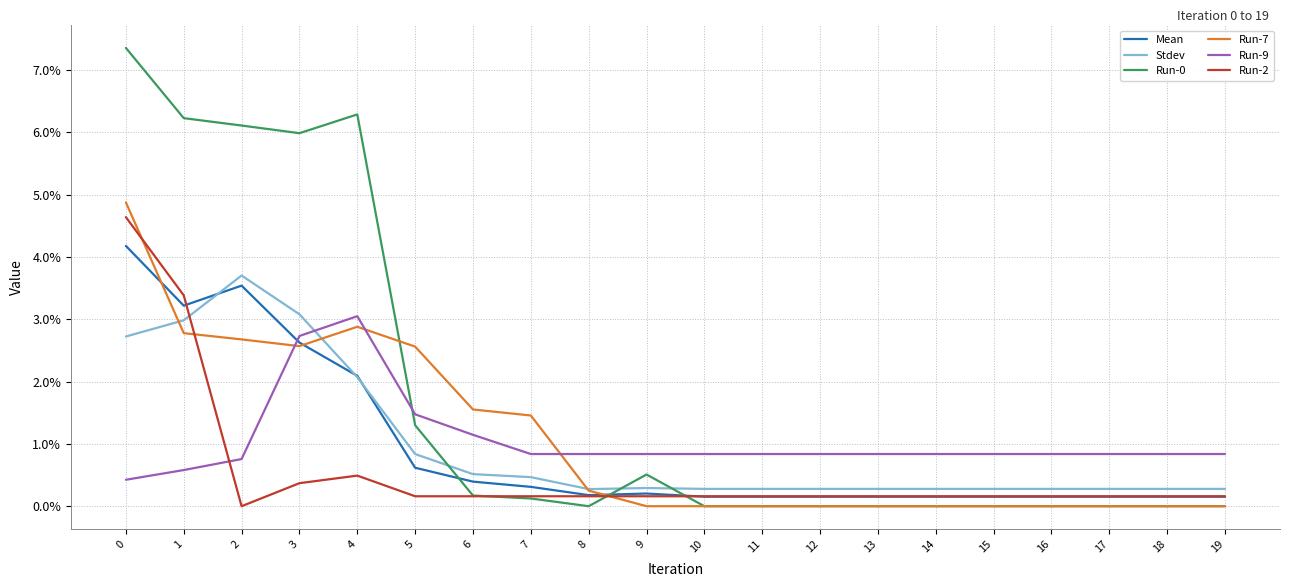

Between which two adjacent categories do Run-0 and Run-9 first intersect?

4 and 5